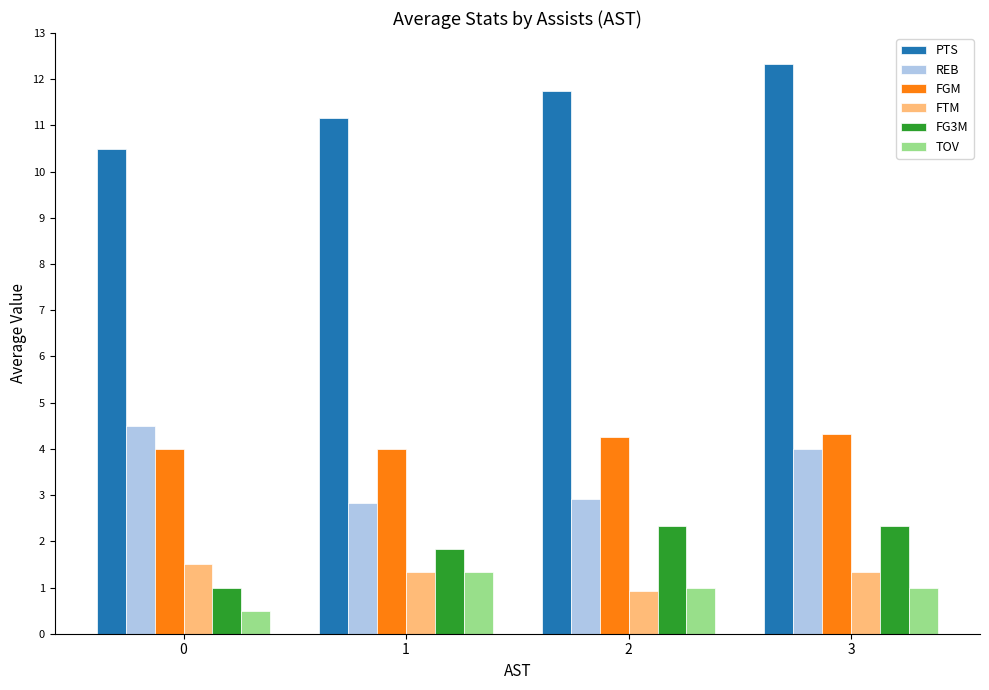

What is the total value across all series at 3?

25.3